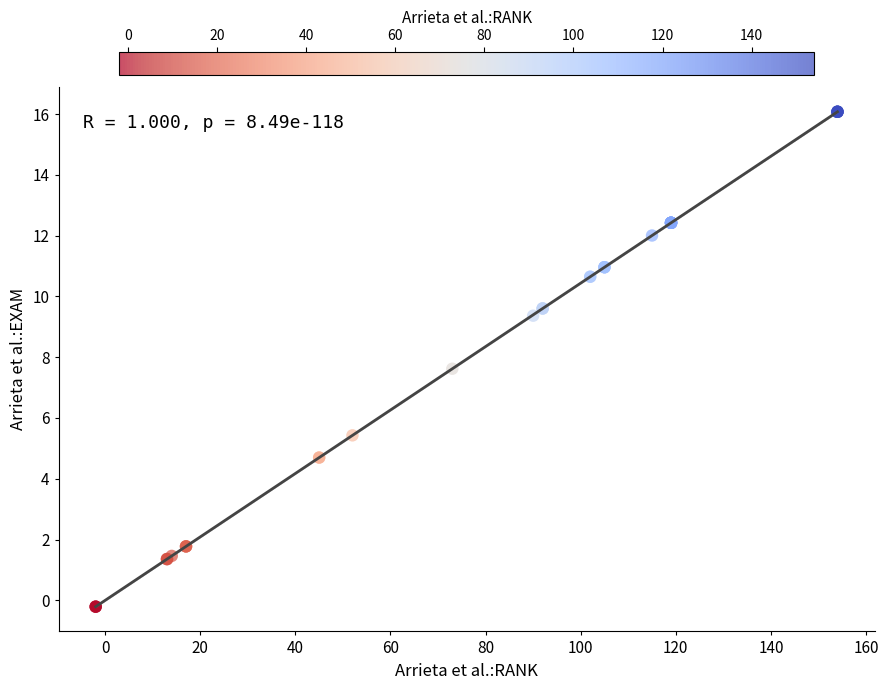

What Y value in the scatter plot is closest to 7?

7.6